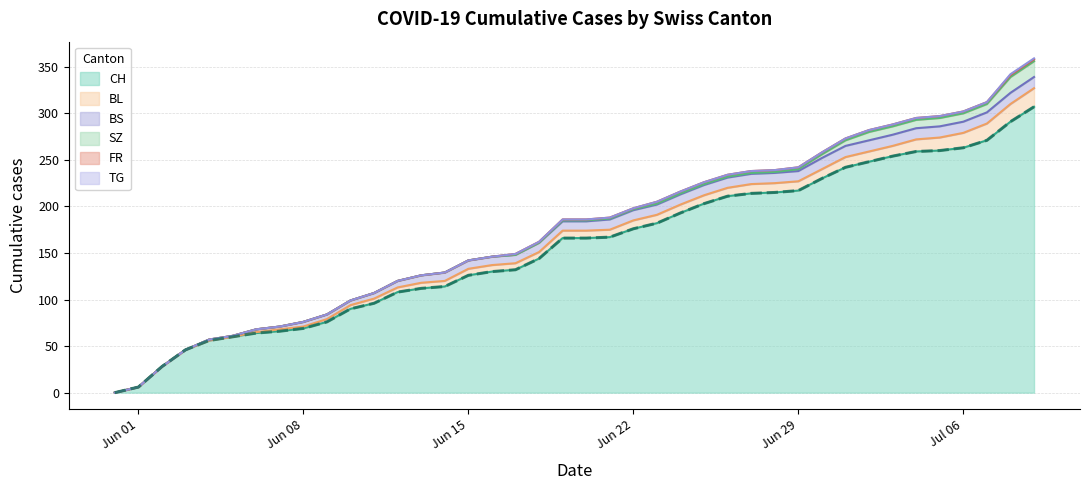

At which label does CH first exceed 166?

2020-06-21